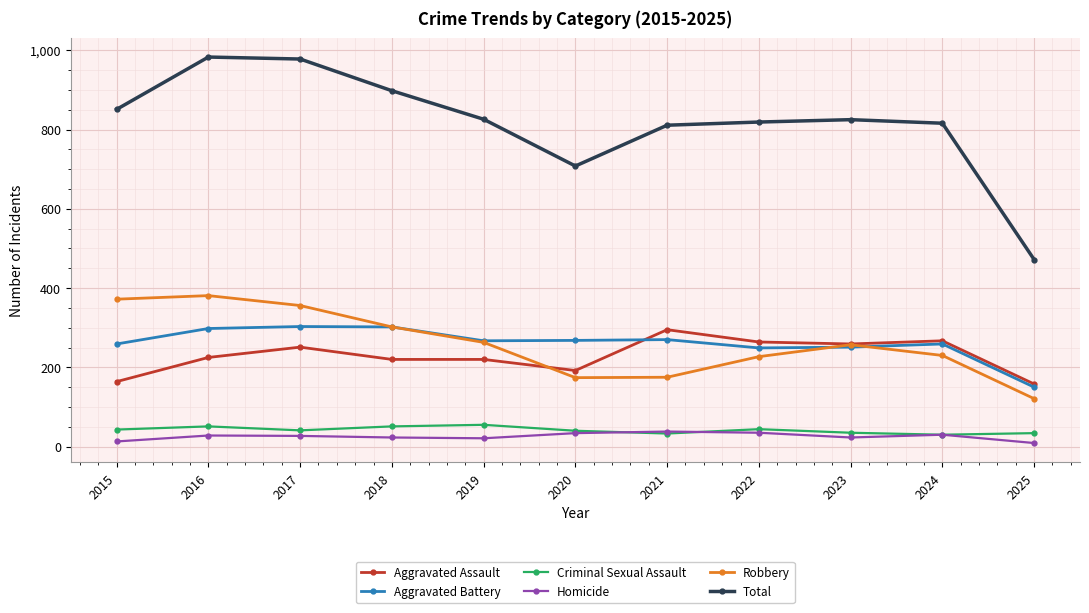

How many lines are shown in the chart?

6